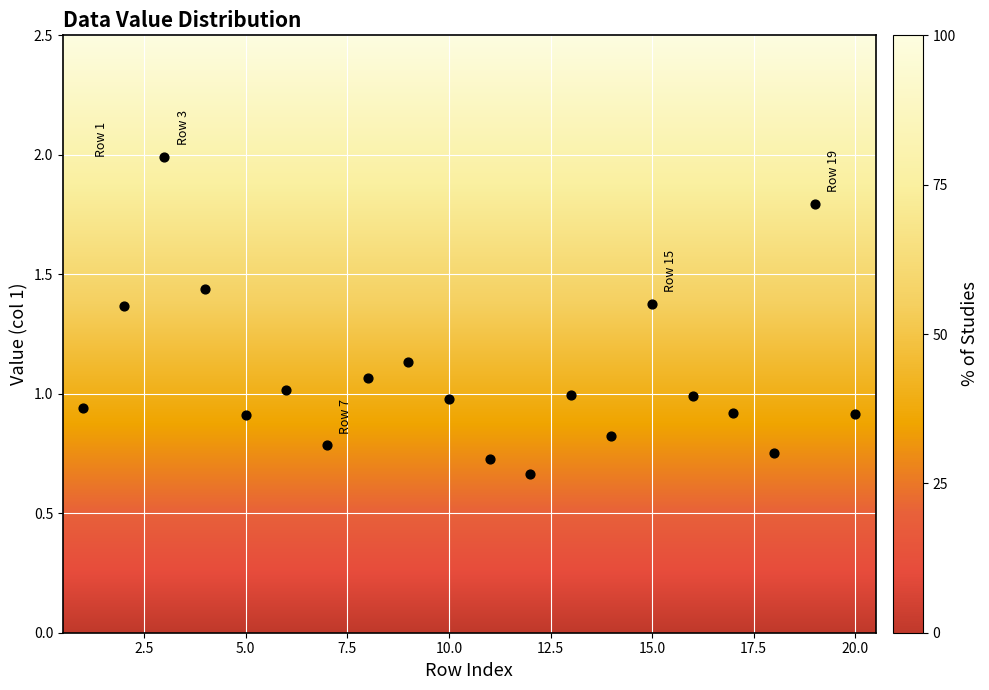

What is the range of Y values (max minus min)?

1.3